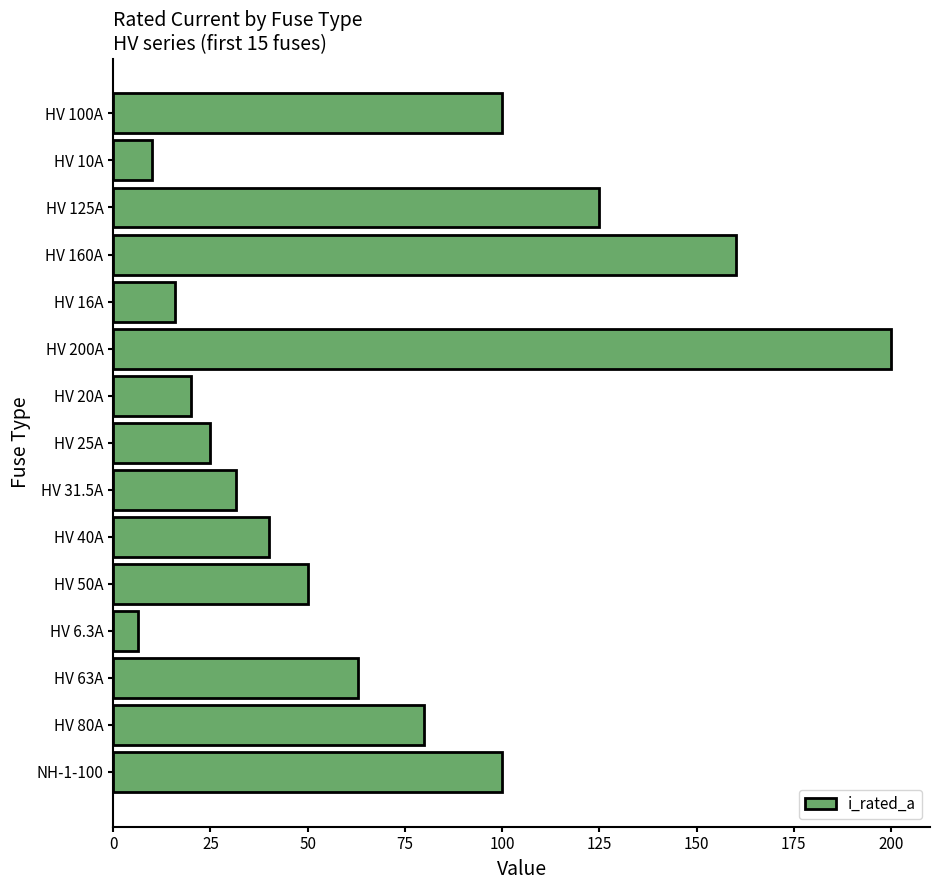

What is the sum of the values at HV 16A and HV 20A?

36.0